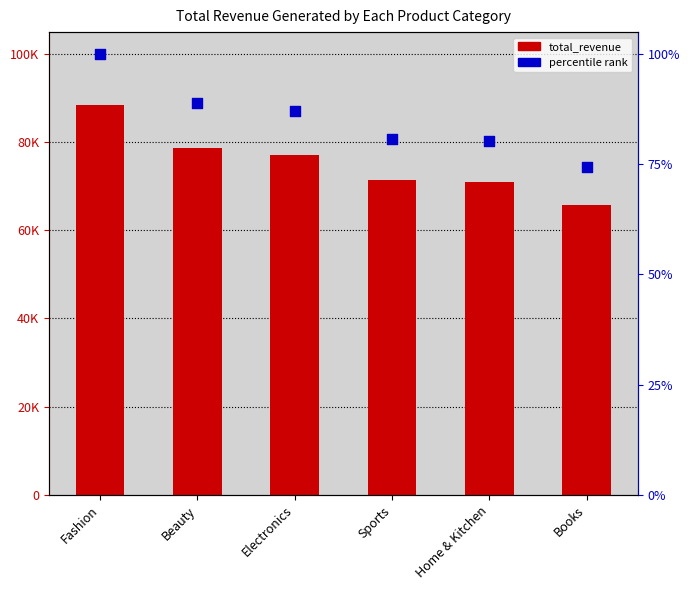

Which series has the largest total across all categories?

total_revenue